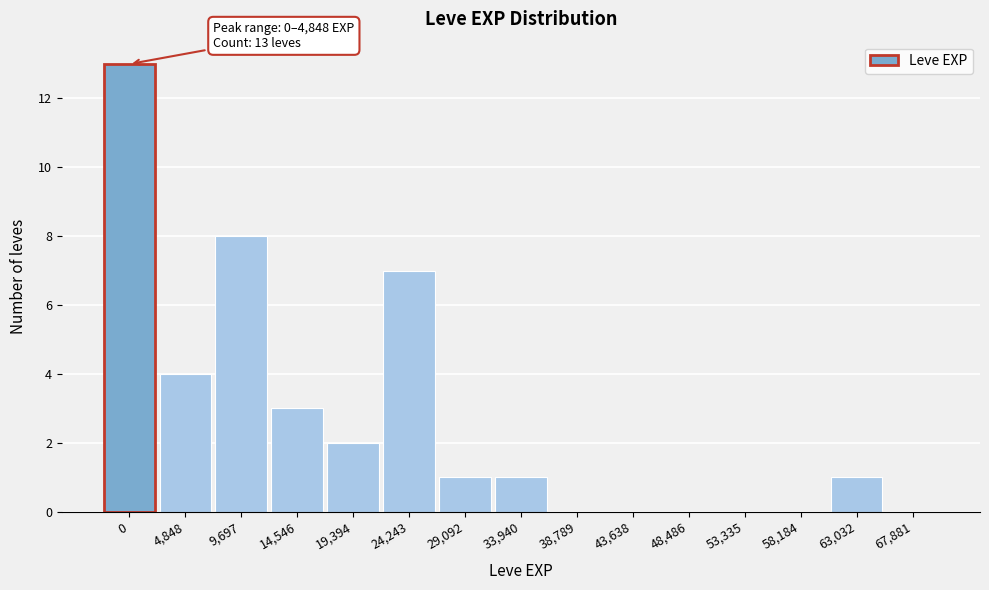

Reading right to left, what are all the values shown in this chart?

67,881=0	63,032=1	58,184=0	53,335=0	48,486=0	43,638=0	38,789=0	33,940=1	29,092=1	24,243=7	19,394=2	14,546=3	9,697=8	4,848=4	0=13